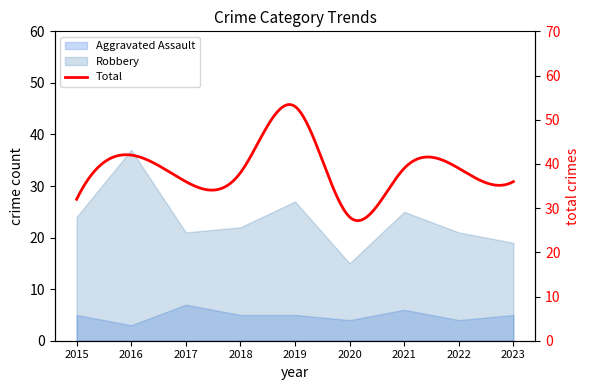

True or false: Aggravated Assault and Robbery cross at least once.

False